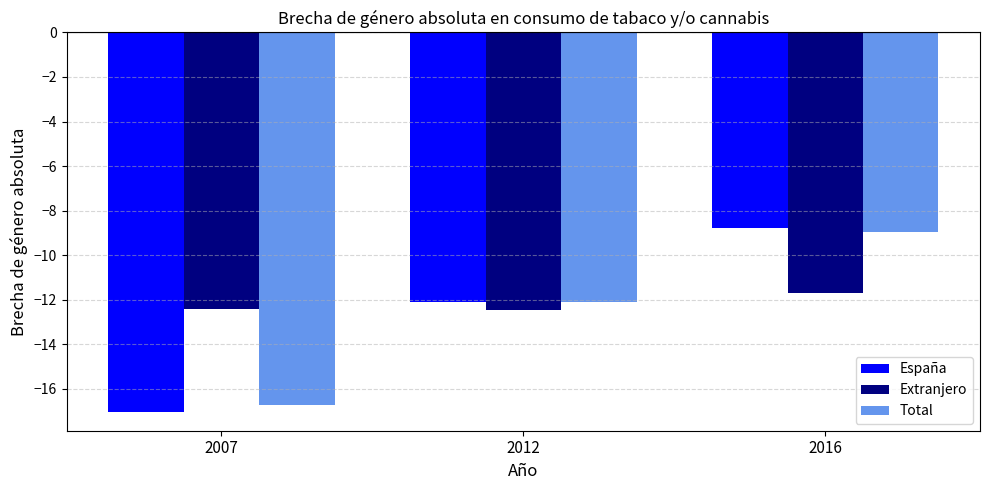

Which series has the largest range (max minus min)?

España